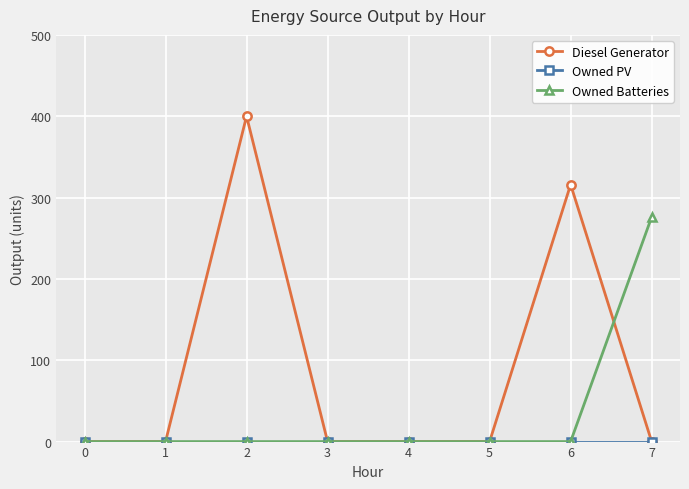

What is the difference between the highest and lowest values at 7?

276